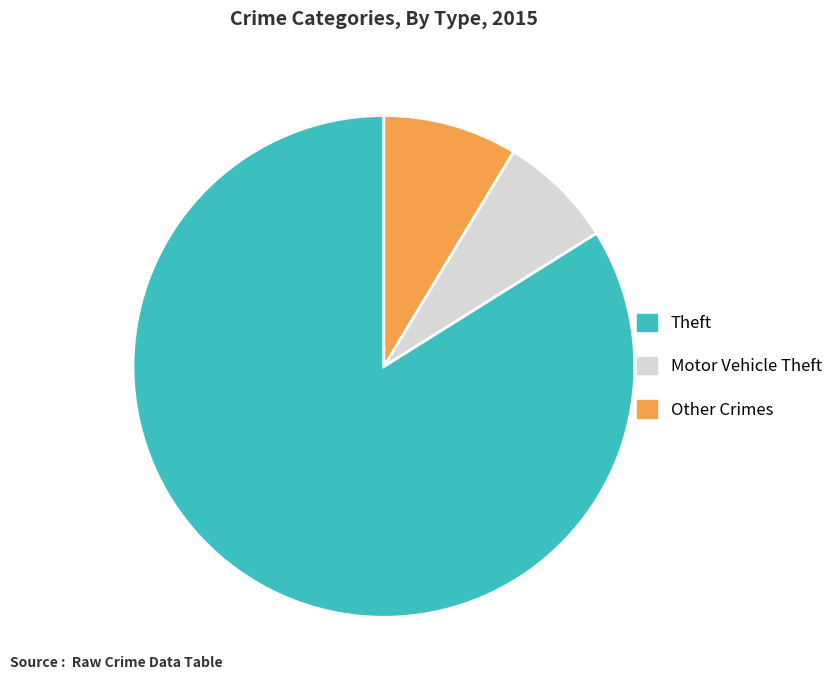

What is the ratio of the value at Theft to the value at Motor Vehicle Theft?

11.3